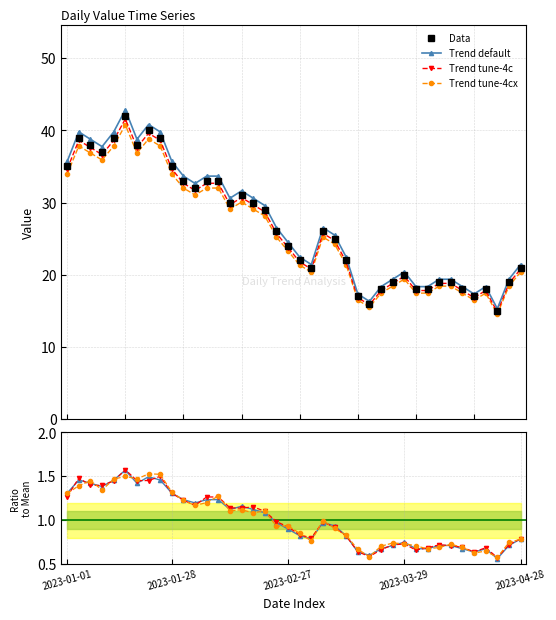

What is the change in value from 2023-02-03 to 2023-02-27?

-8